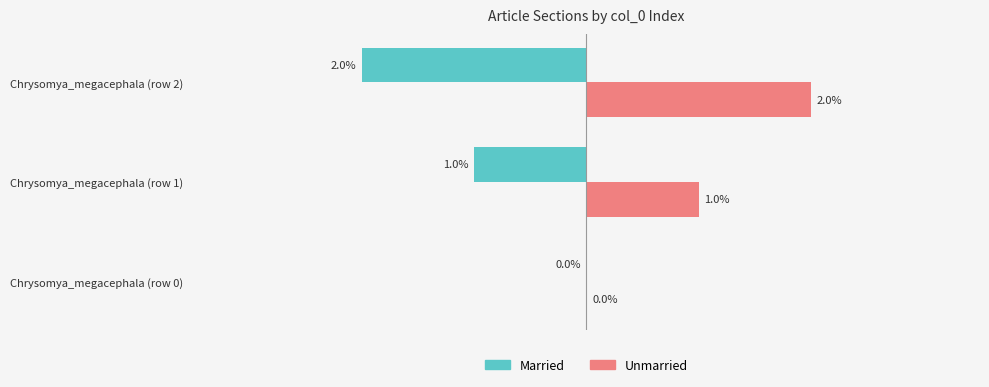

At which label does Married reach its peak?

Chrysomya_megacephala (row 0)